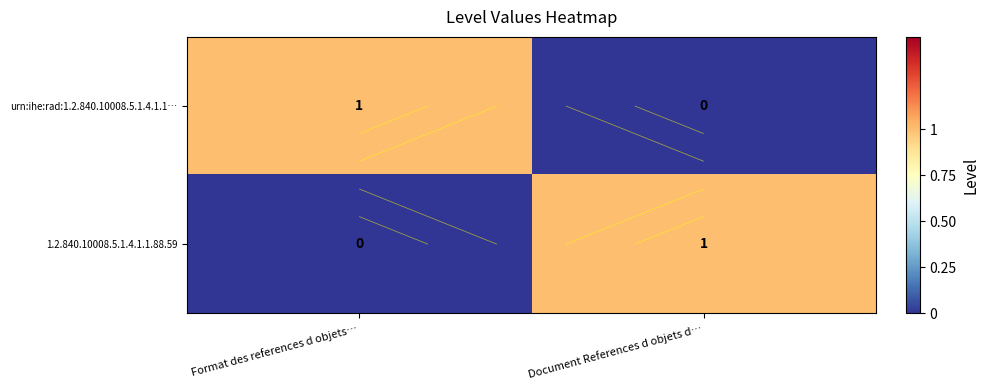

What is the spread (max minus min) of values at Format des references d objets…?

1